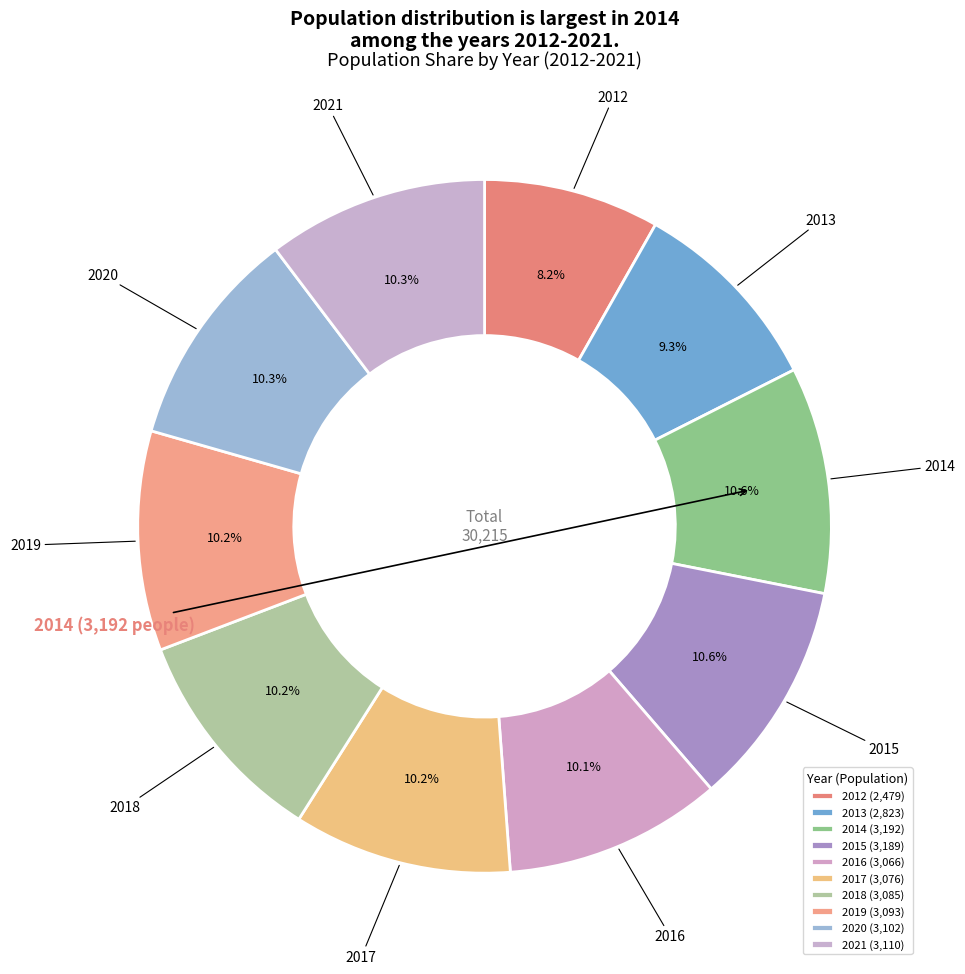

Combined, do 2021 and 2016 account for over 50%?

No